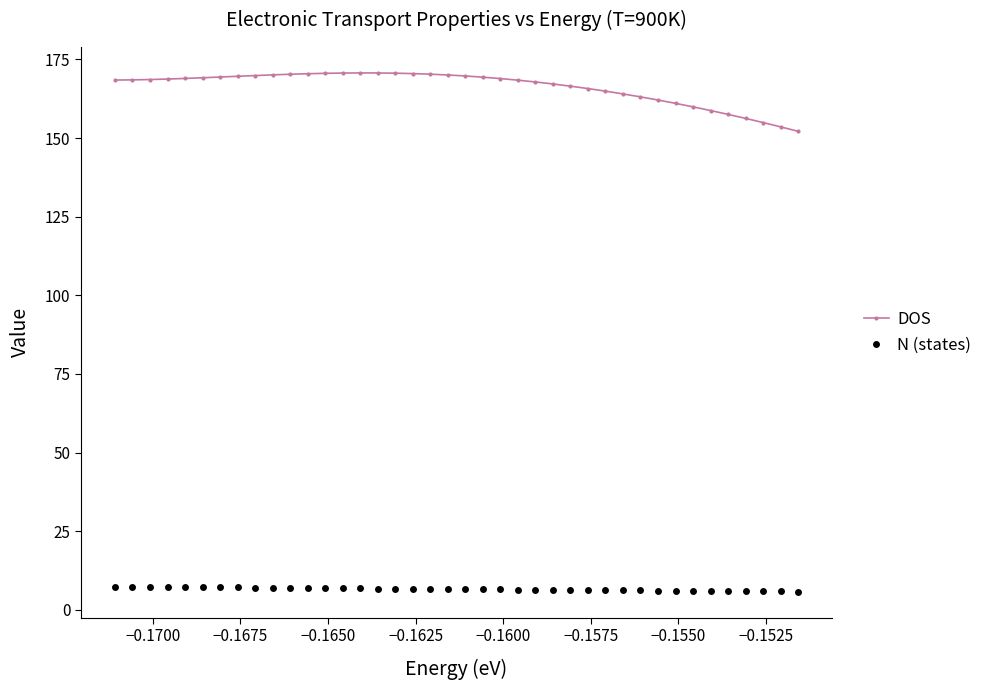

True or false: DOS and N (states) intersect in this chart.

False